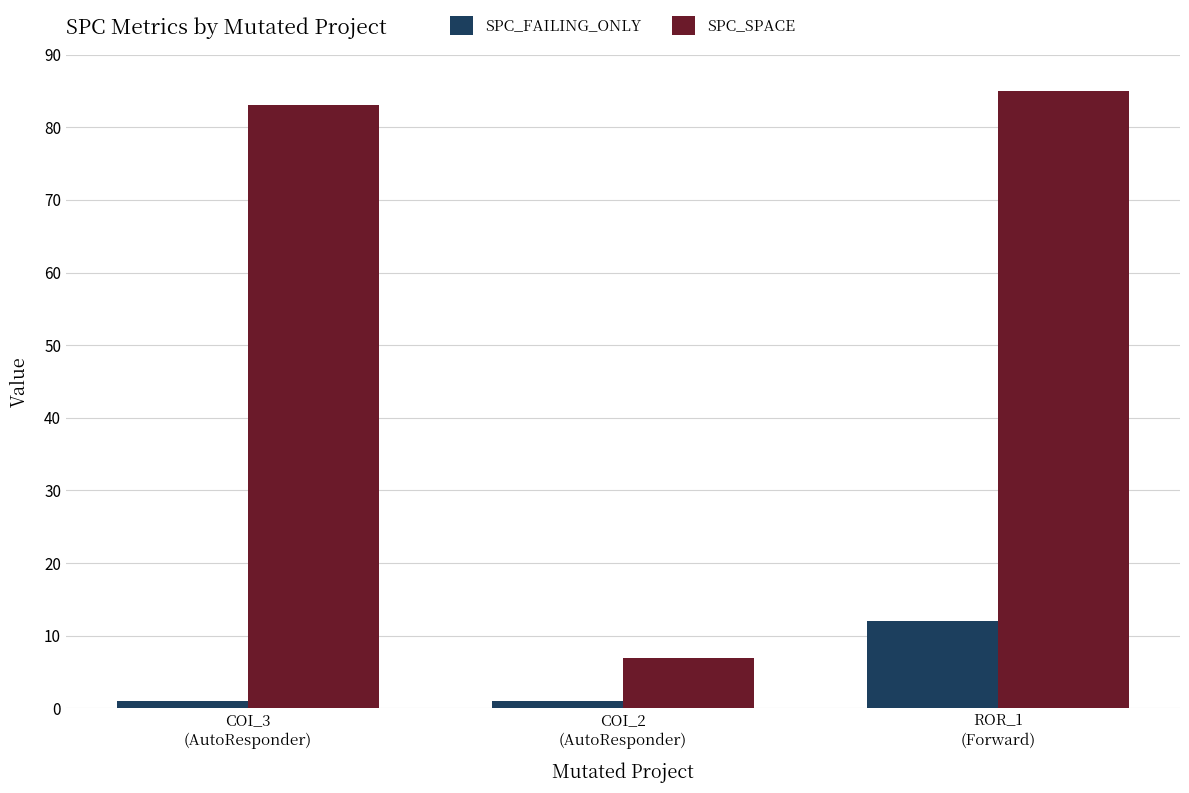

List the series in order of their overall mean, lowest first.

SPC_FAILING_ONLY, SPC_SPACE